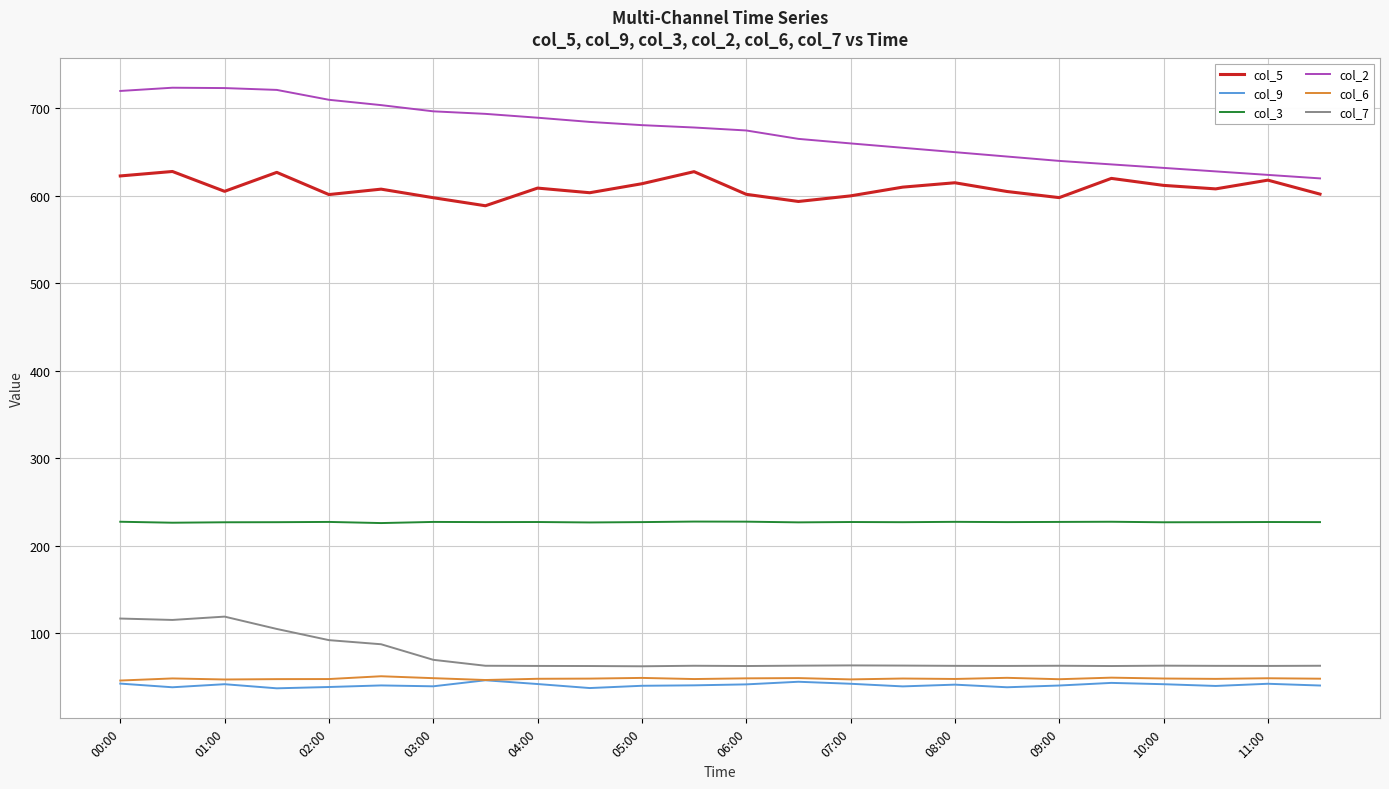

What is the highest value of the col_2 series?

723.7